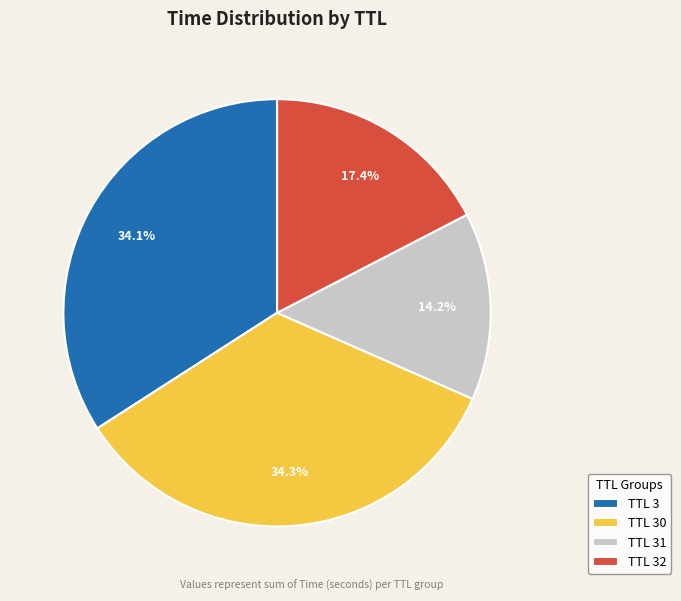

How much of the chart is everything except TTL 3?

65.9%